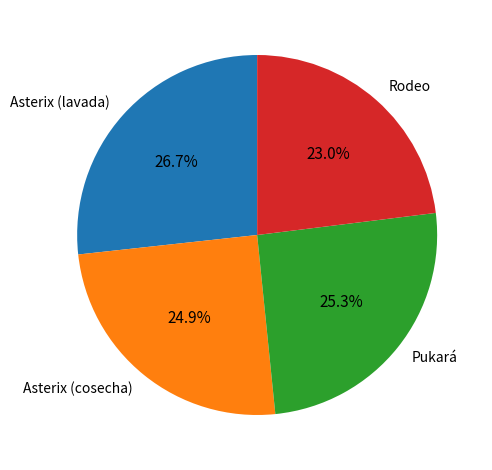

Does any single category account for the majority?

No